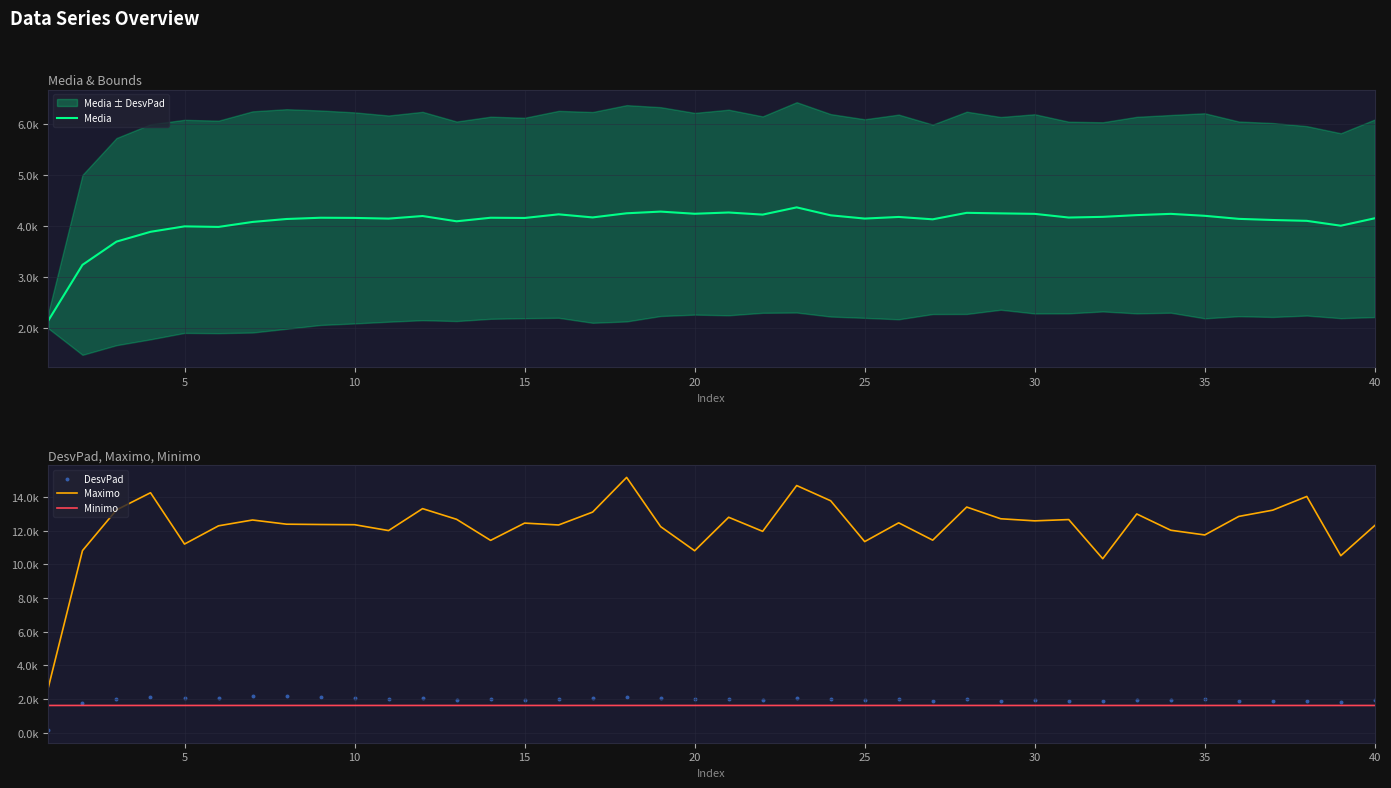

Which series contains the lowest Y value?

DesvPad